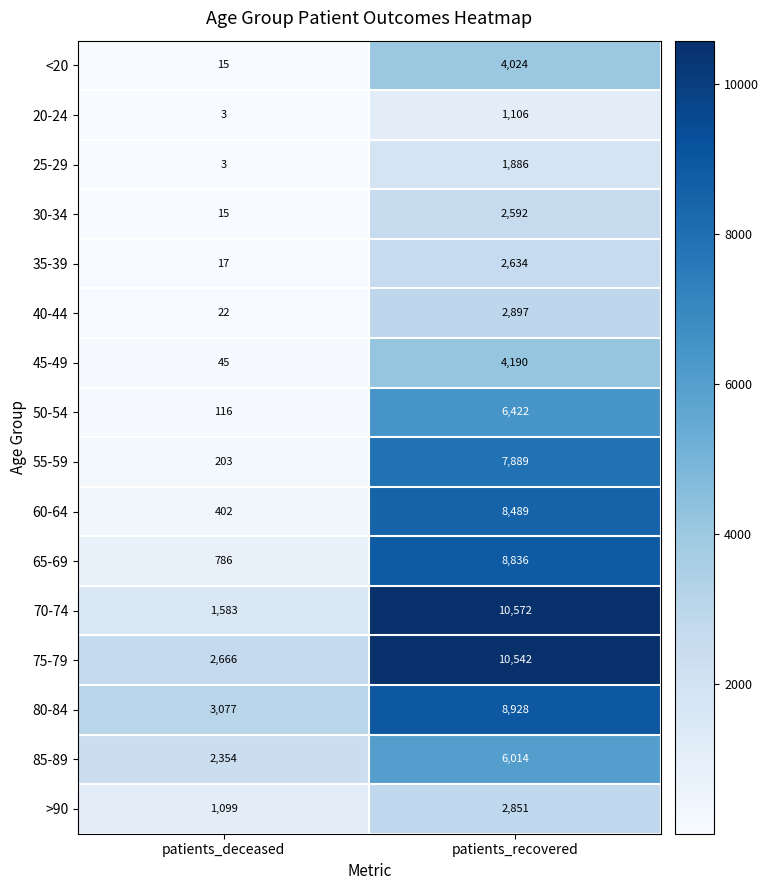

What is the sum of all <20 values?

4039